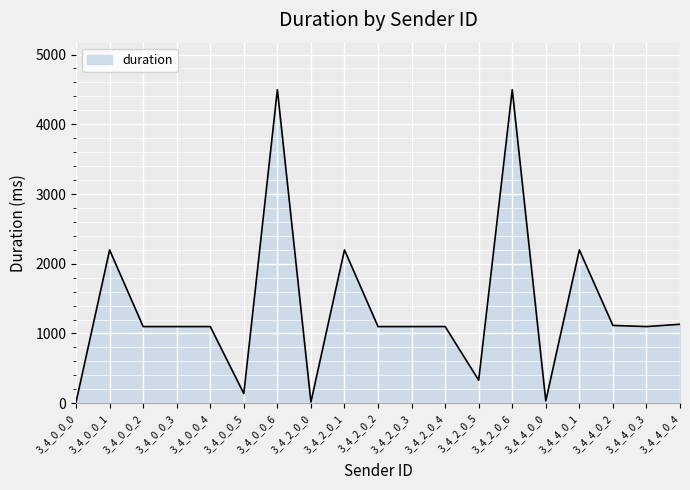

How many values exceed 1099?

10